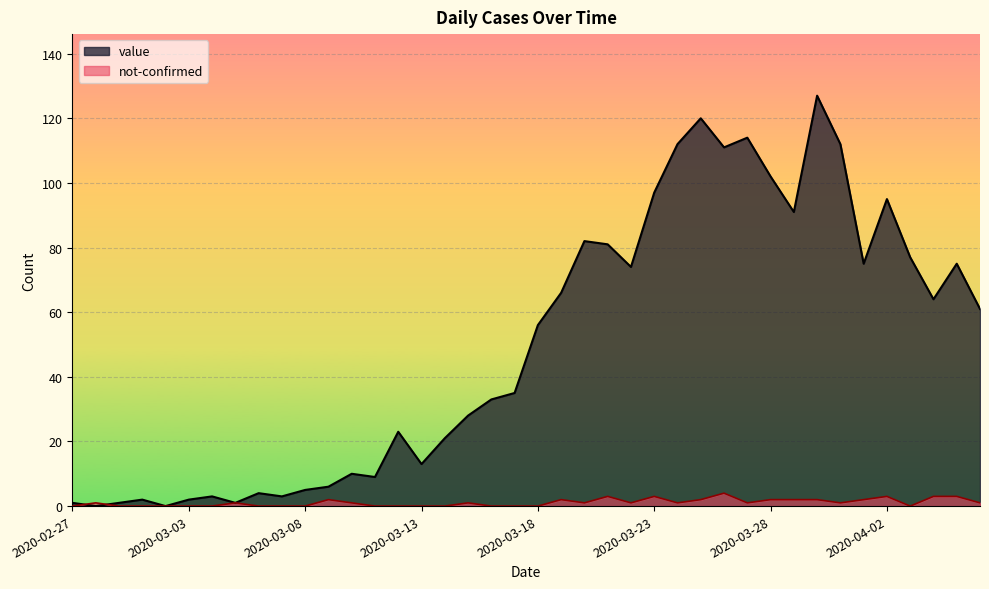

What position from the right is 2020-03-10?

28